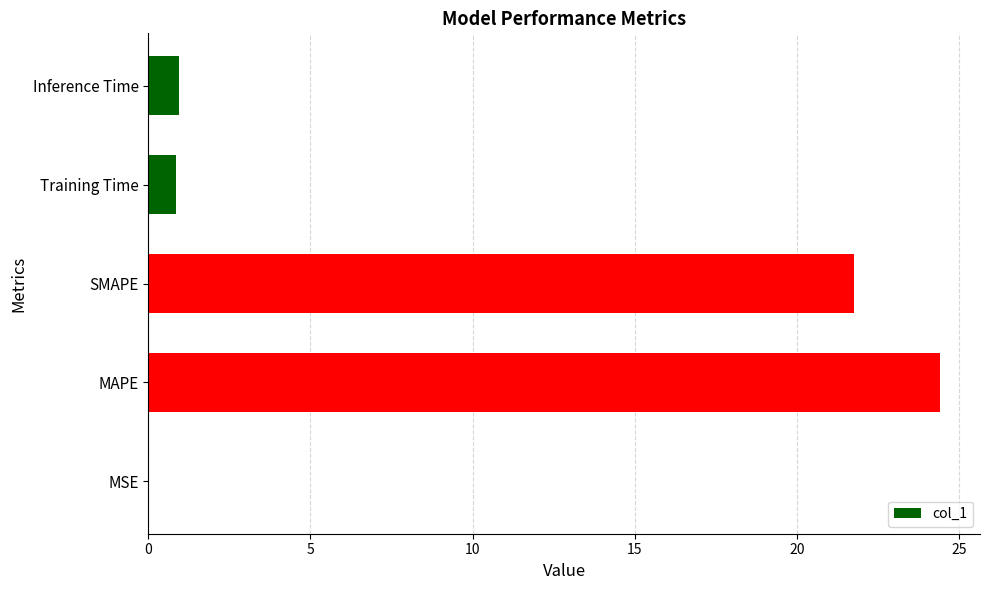

Is it true that the value at Inference Time is 0.9?

True